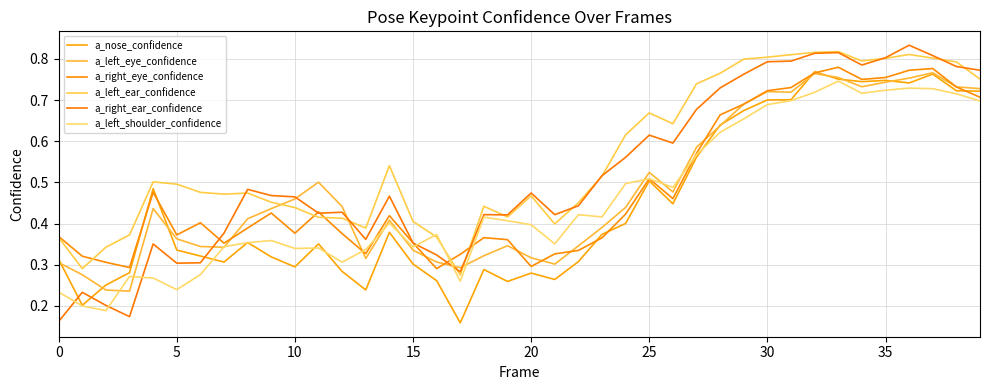

How many interior local valleys does the a_right_ear_confidence series have?

9